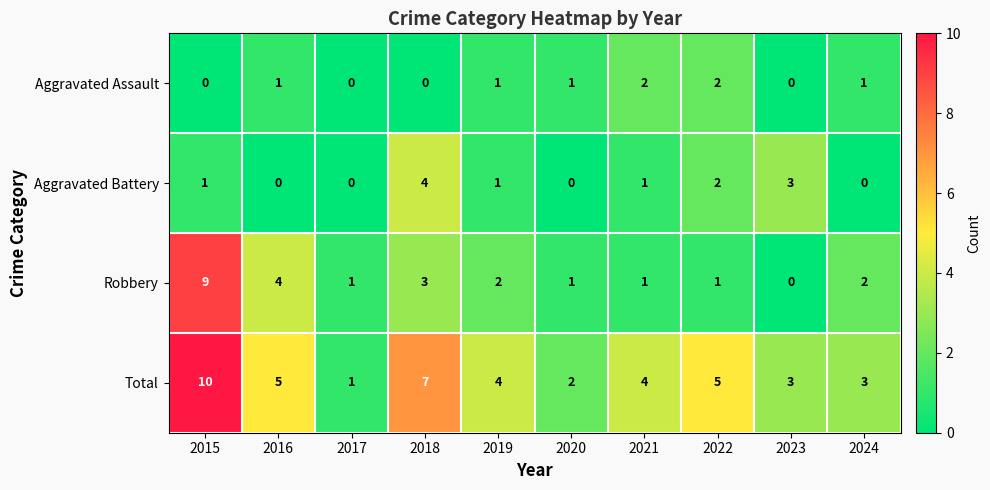

Rank the series at 2016 from lowest to highest value.

Aggravated Battery, Aggravated Assault, Robbery, Total